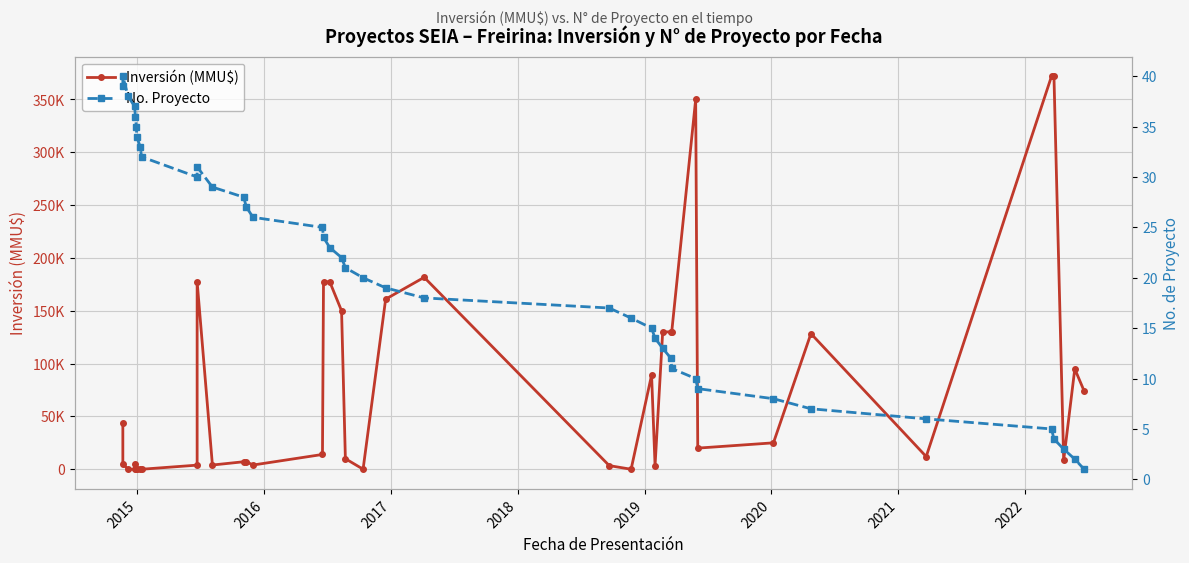

Reading right to left, list all the values displayed in this chart.

Inversión (MMU$): 74000	95000	8550	372000	372000	12000	128380	25000	20000	350000	130000	130000	130000	3400	89173	0	3440	181652	161000	30	10000	150000	177410	177410	14000	4000	7100	7100	4000	177410	3900	0	0	0	0	5000	10	10	5000	44128
No. Proyecto: 1	2	3	4	5	6	7	8	9	10	11	12	13	14	15	16	17	18	19	20	21	22	23	24	25	26	27	28	29	31	30	32	33	34	35	36	37	38	40	39